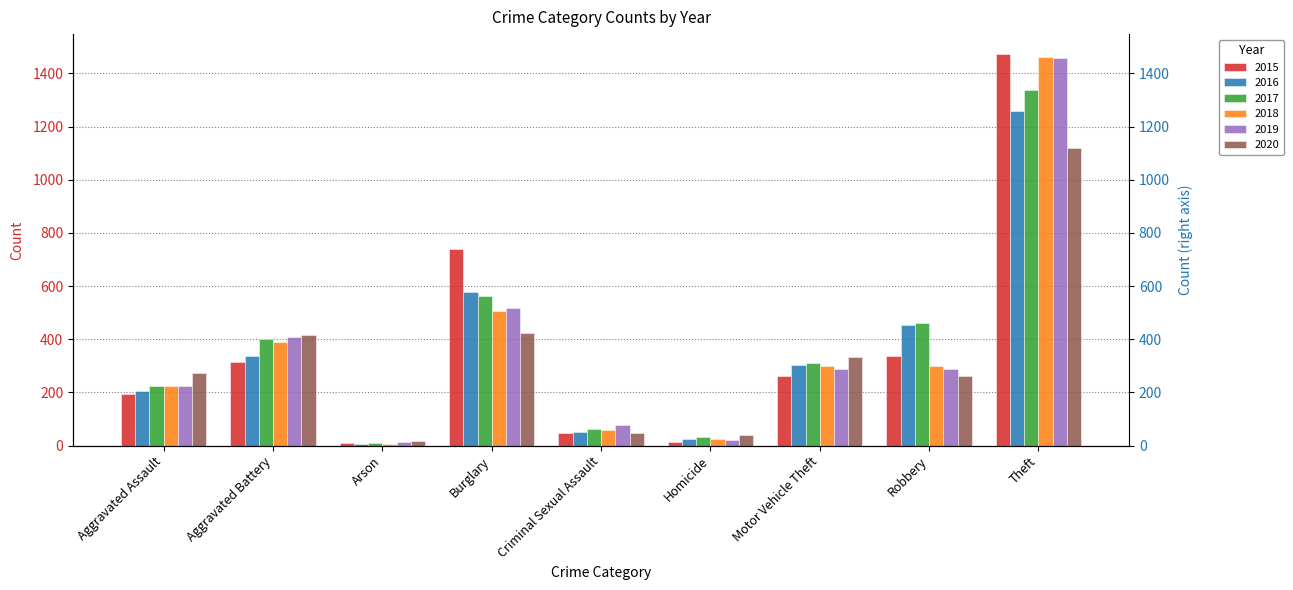

True or false: 2015 has a value of 738 at Burglary.

True